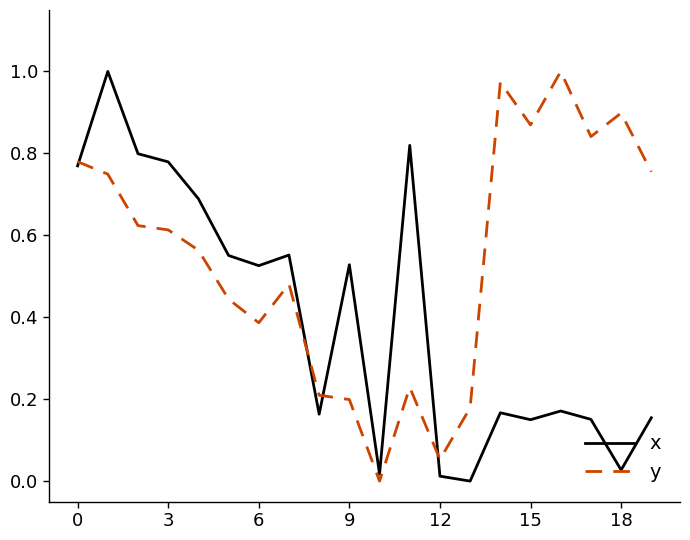

Which series has the largest total across all categories?

y